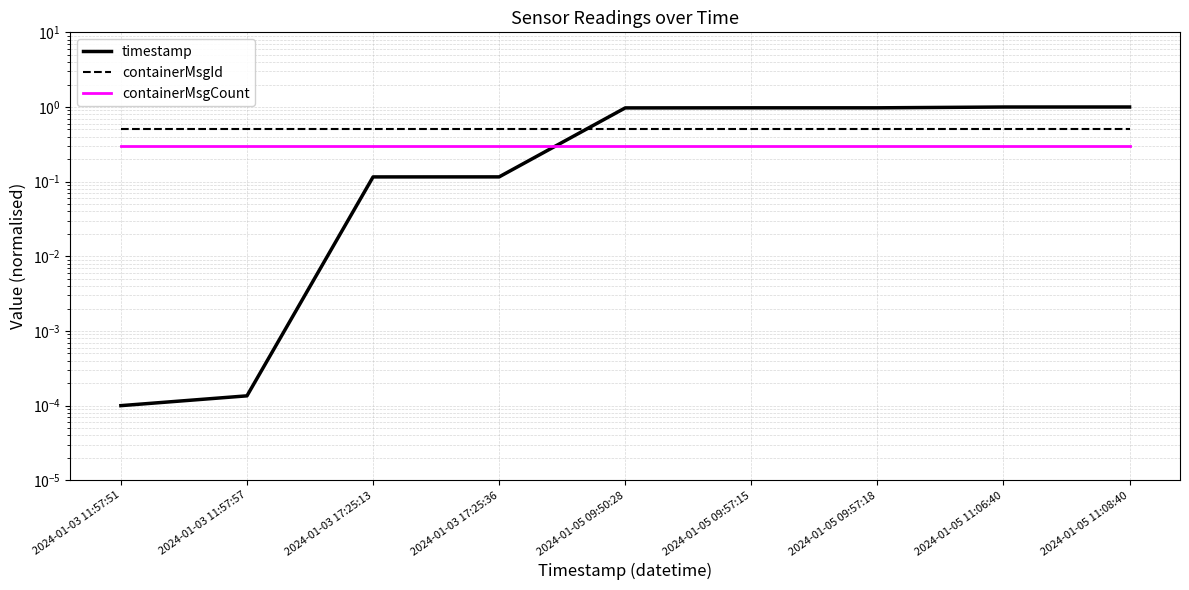

Reading right to left, transcribe all the data shown in this chart.

timestamp: 2024-01-05 11:08:40=1.0	2024-01-05 11:06:40=1.0	2024-01-05 09:57:18=1.0	2024-01-05 09:57:15=1.0	2024-01-05 09:50:28=1.0	2024-01-03 17:25:36=0.1	2024-01-03 17:25:13=0.1	2024-01-03 11:57:57=0.0	2024-01-03 11:57:51=0.0
containerMsgId: 2024-01-05 11:08:40=0.5	2024-01-05 11:06:40=0.5	2024-01-05 09:57:18=0.5	2024-01-05 09:57:15=0.5	2024-01-05 09:50:28=0.5	2024-01-03 17:25:36=0.5	2024-01-03 17:25:13=0.5	2024-01-03 11:57:57=0.5	2024-01-03 11:57:51=0.5
containerMsgCount: 2024-01-05 11:08:40=0.3	2024-01-05 11:06:40=0.3	2024-01-05 09:57:18=0.3	2024-01-05 09:57:15=0.3	2024-01-05 09:50:28=0.3	2024-01-03 17:25:36=0.3	2024-01-03 17:25:13=0.3	2024-01-03 11:57:57=0.3	2024-01-03 11:57:51=0.3